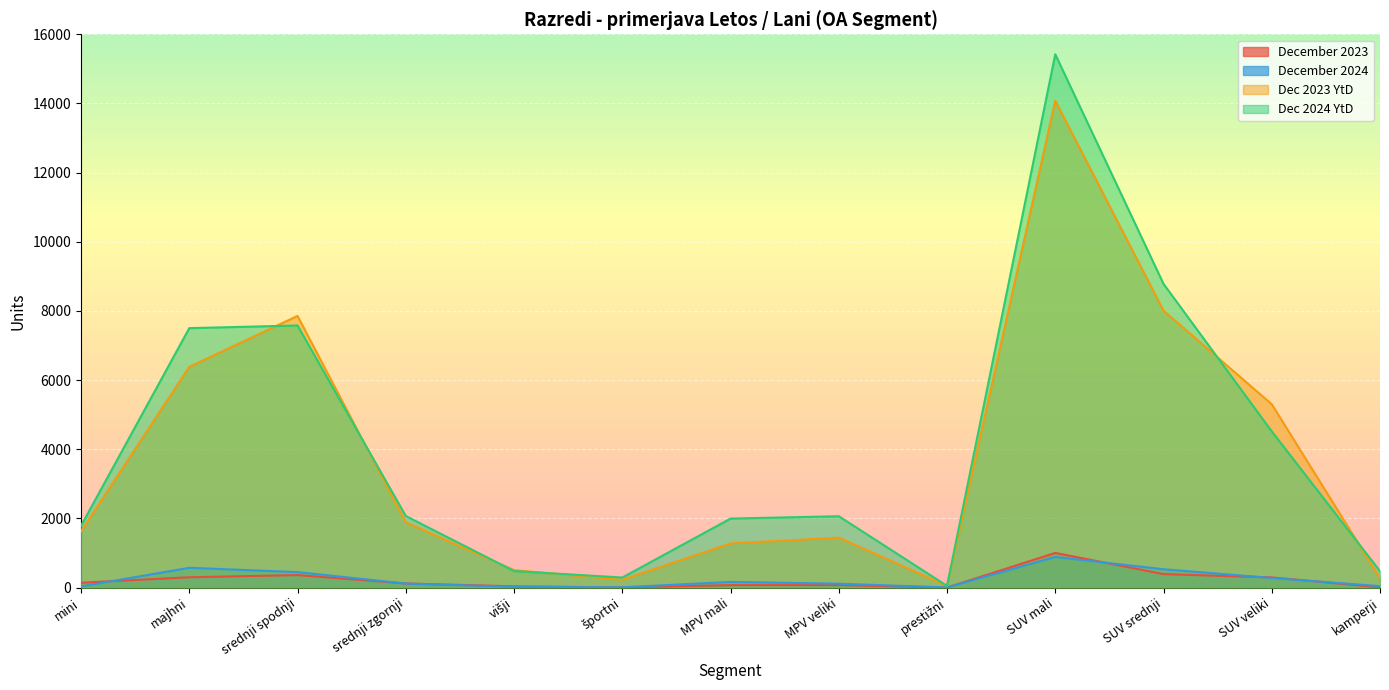

How many lines are shown in the chart?

4